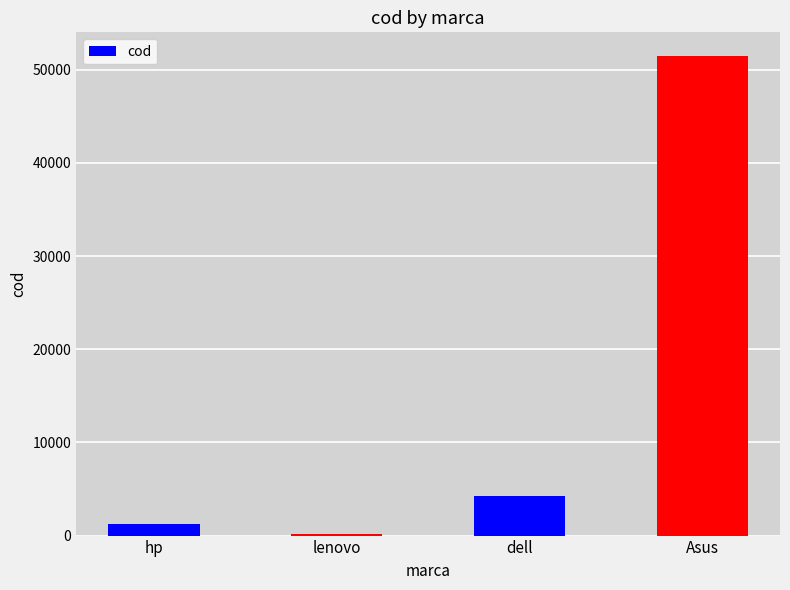

What is the change in value from lenovo to dell?

+4018